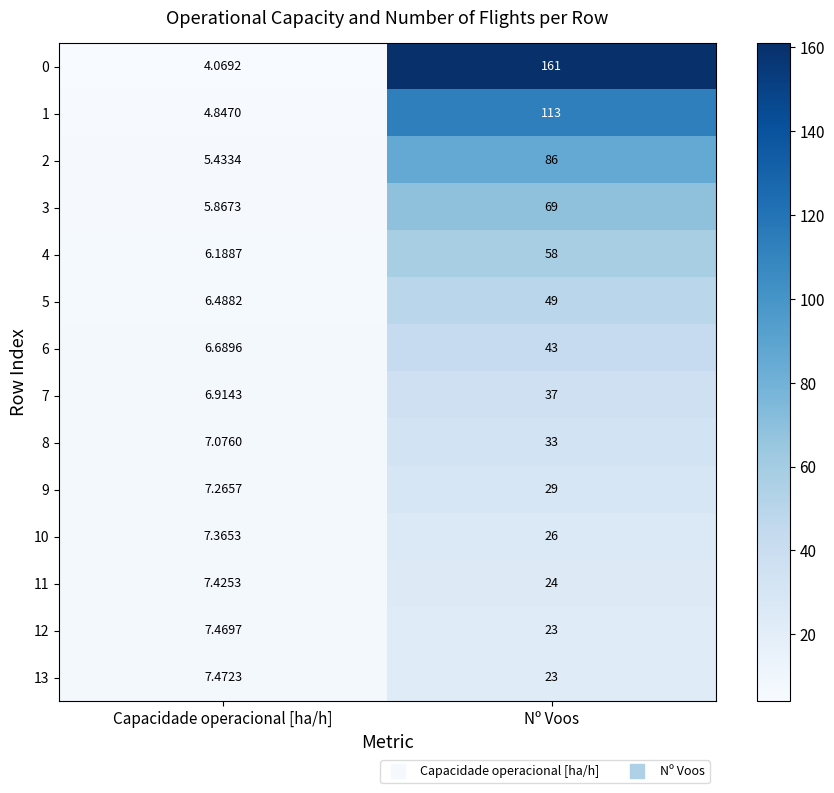

Which label corresponds to the smallest value in the chart?

Capacidade operacional [ha/h]